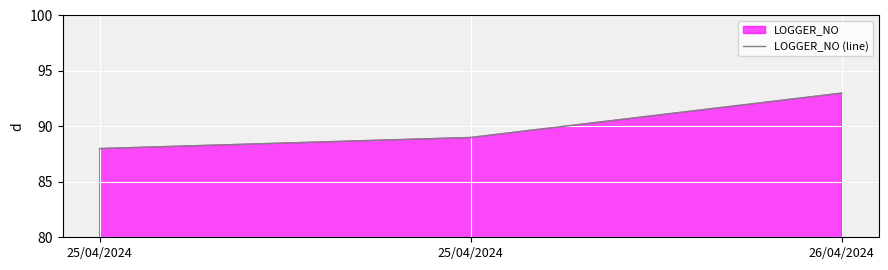

Does the chart display data point markers on the line(s)?

No